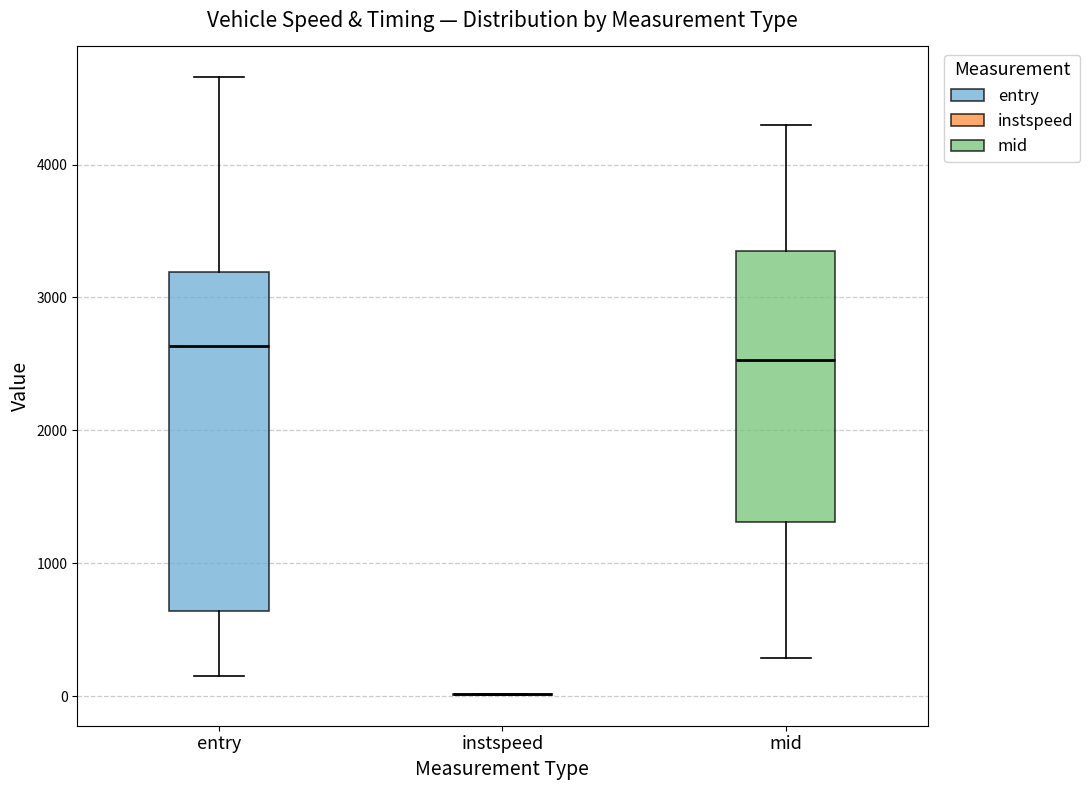

Reading left to right, transcribe this box plot: for each box, give where its median line is, the range the box spans, and where its two whiskers end, as read against the y-axis. The values are not printed on the chart, so give them approximately, as read against the axis.

entry: median 2600, box 600 to 3200, whiskers 200 to 4700
instspeed: box collapsed to a line at 0, whiskers 0 to 0
mid: median 2500, box 1300 to 3400, whiskers 300 to 4300